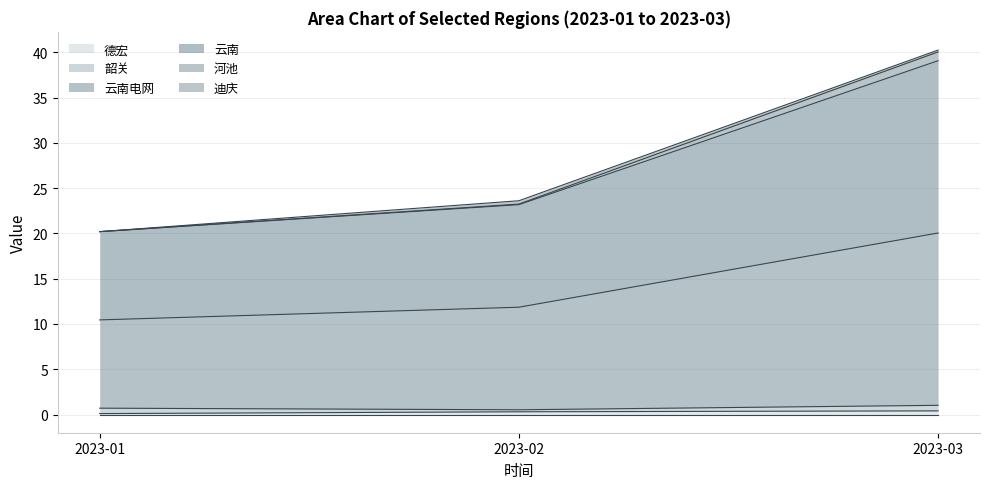

What is the minimum value for 德宏?

0.1